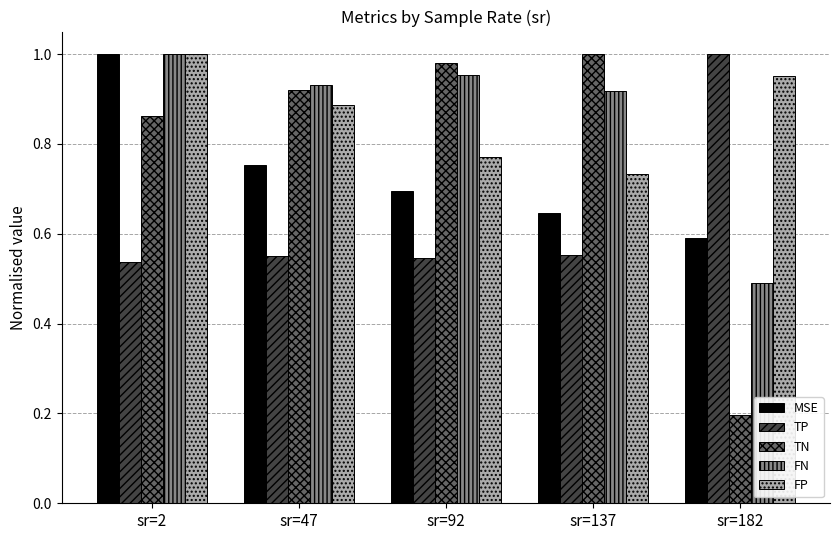

At which label is TN closest to 0?

sr=182